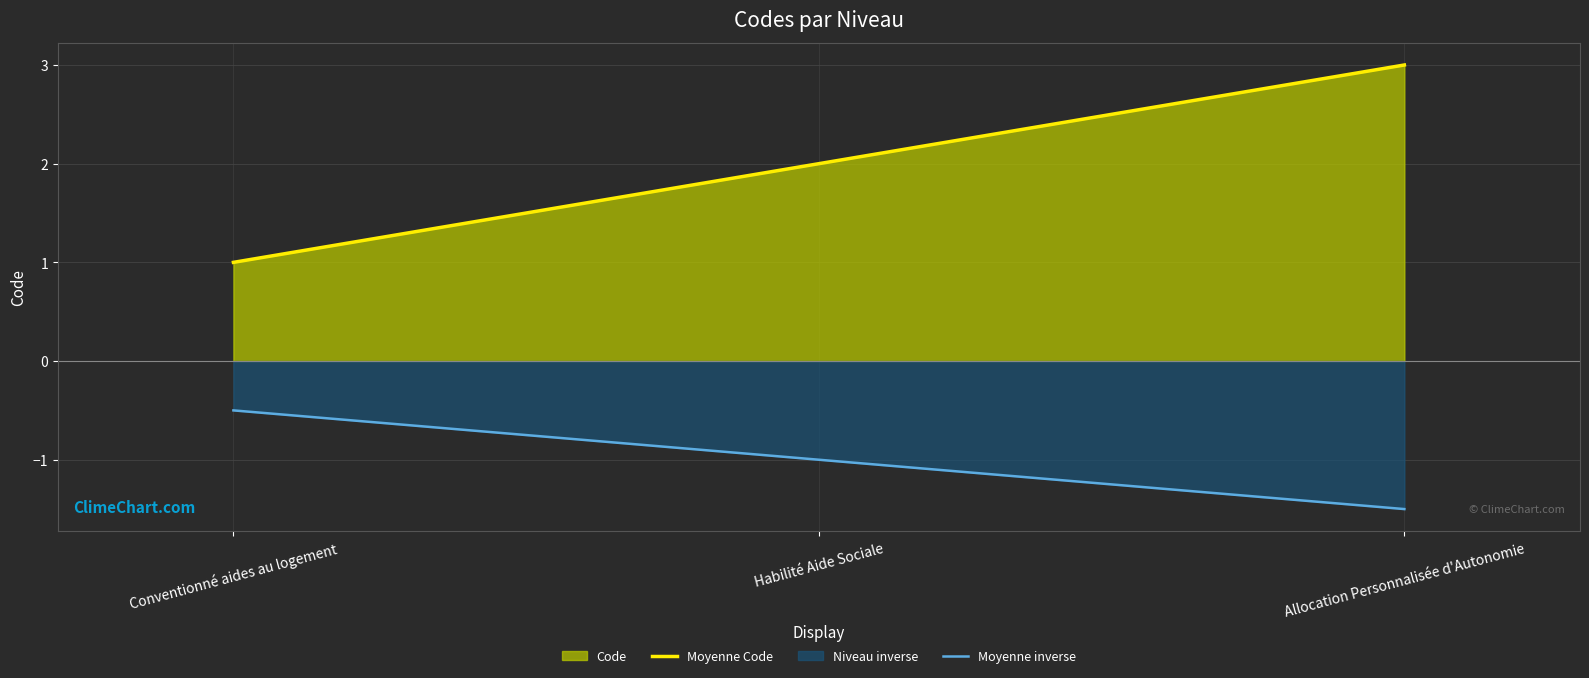

What position from the left is Allocation Personnalisée d'Autonomie?

3